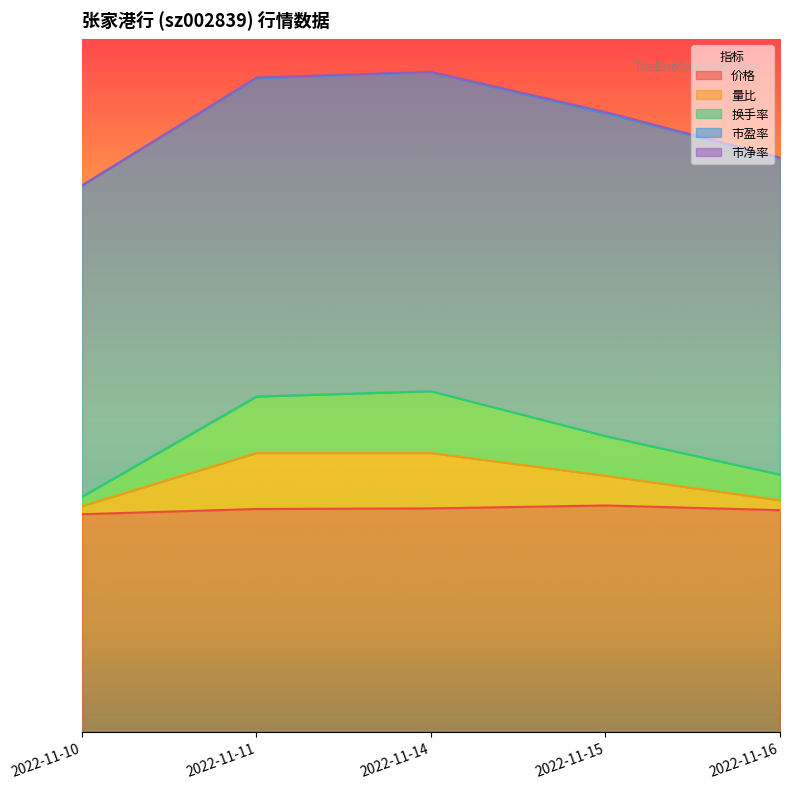

What is the difference between the highest and lowest values at 2022-11-14?

1.4